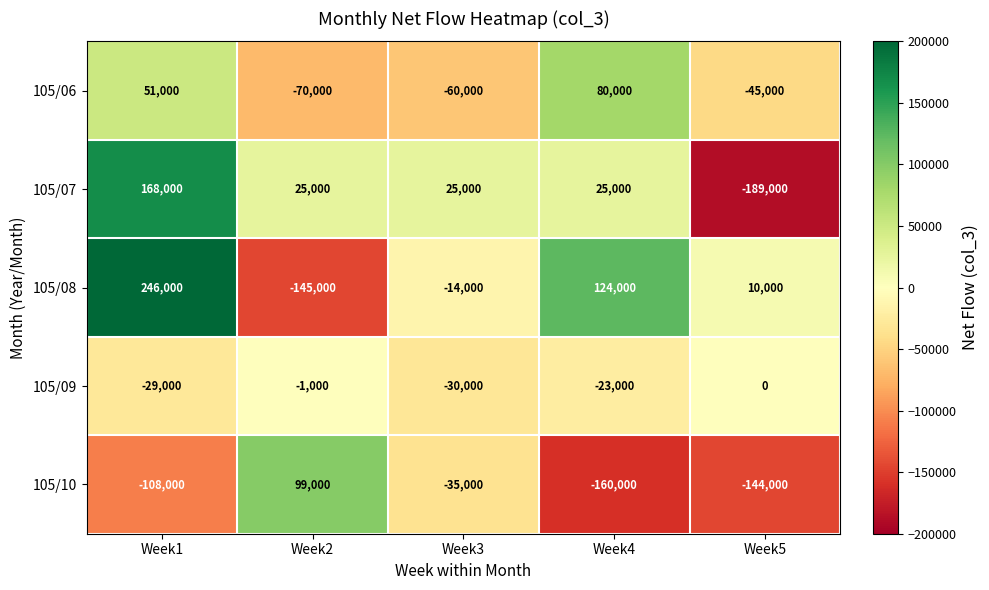

How many distinct data groups are displayed?

5